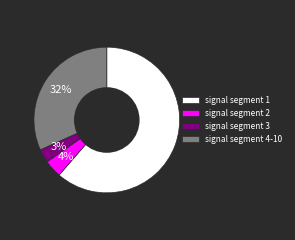

What percentage is the signal segment 2 slice, to the nearest percent?

4%